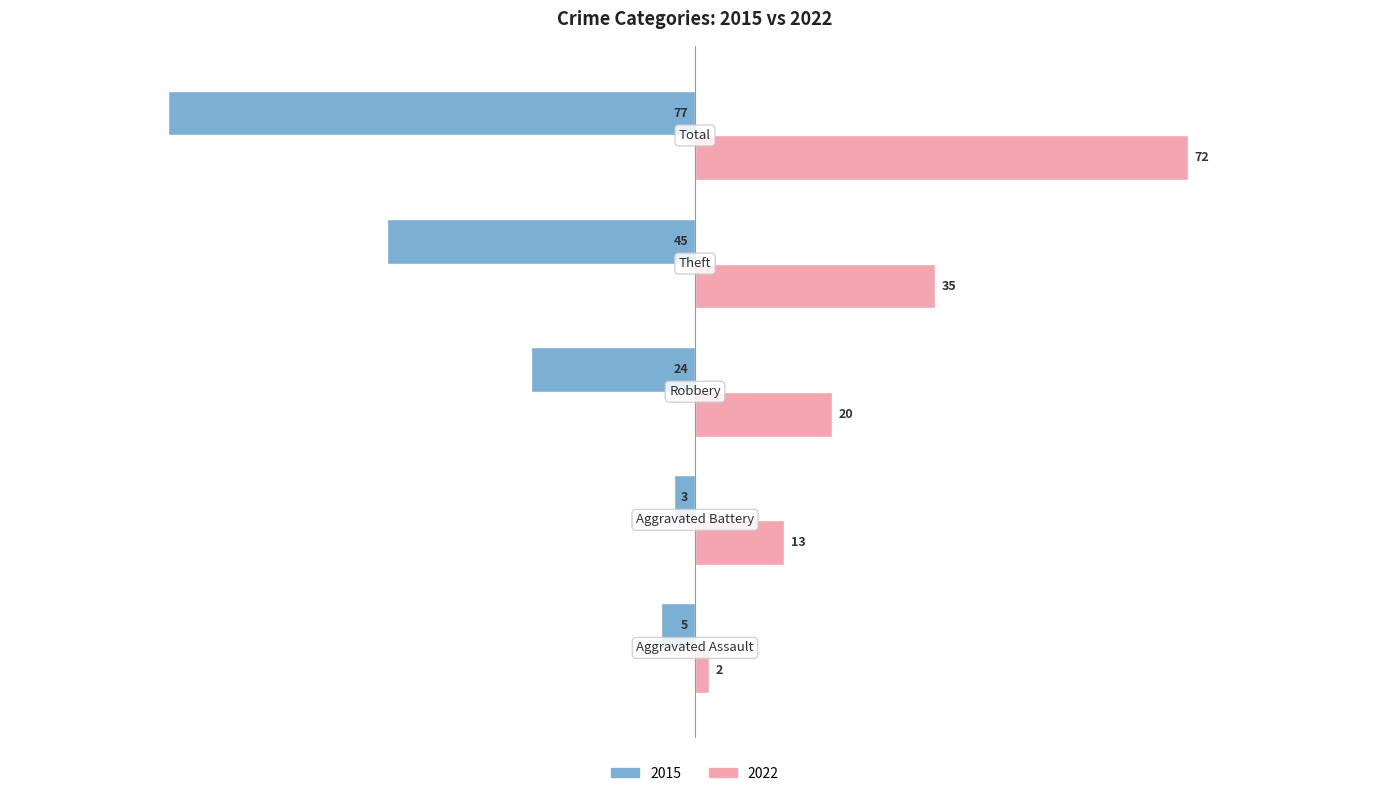

Which series has the largest total across all categories?

2022